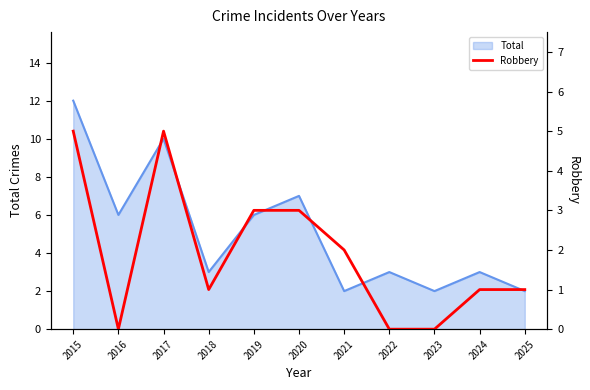

How many points are higher than both their immediate neighbors (excluding endpoints)?

1